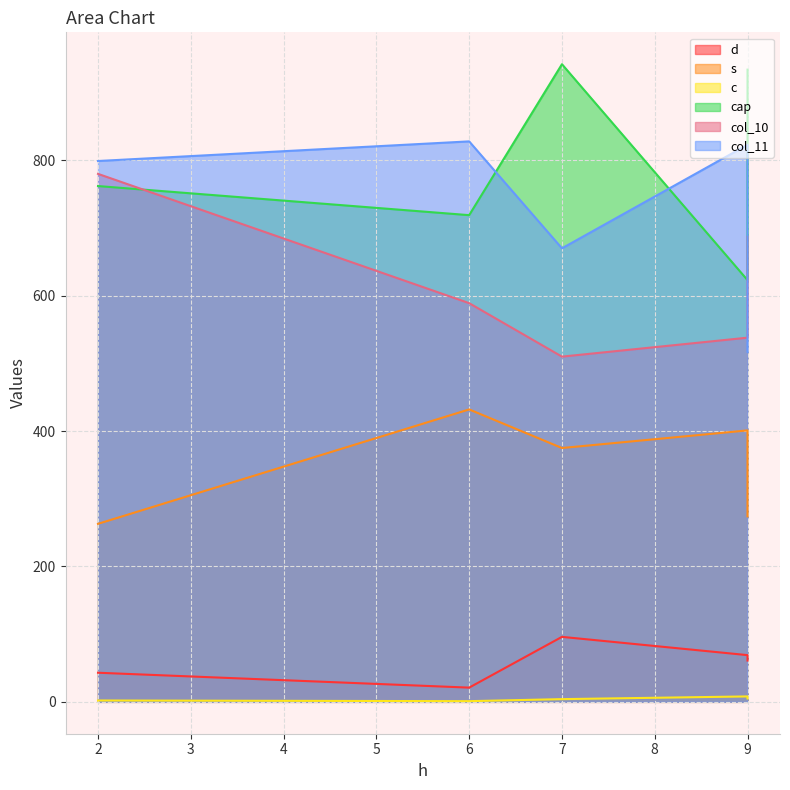

Reading left to right, extract all data points from this chart.

d: 43	21	96	69	61
s: 263	432	375	401	274
c: 2	1	4	8	5
cap: 762	719	942	623	934
col_10: 780	589	510	538	687
col_11: 799	828	670	823	517